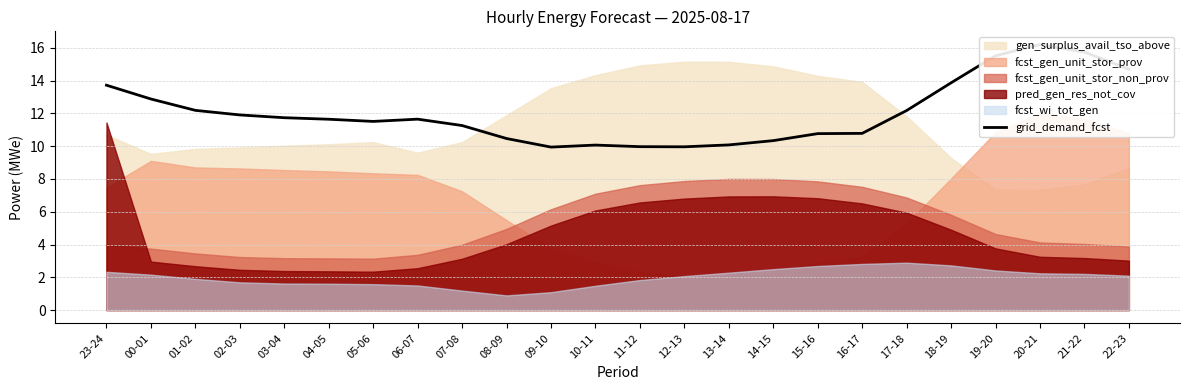

At which label is the value closest to 13?

00-01